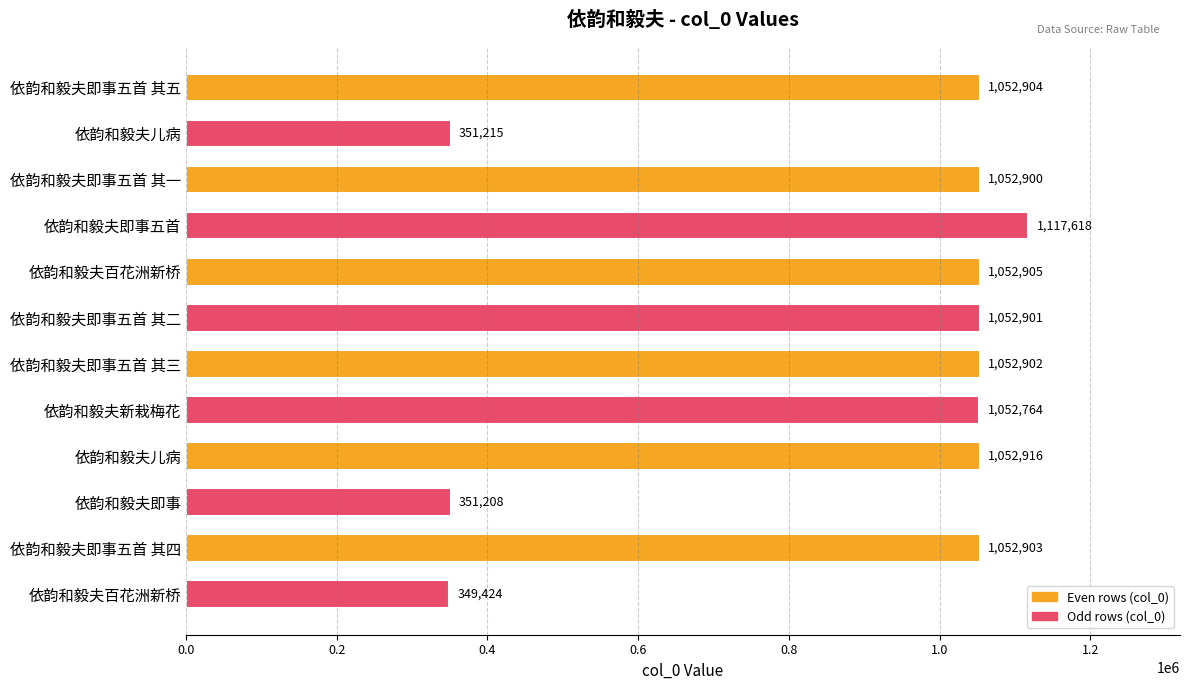

How many data points are less than 1052902?

6